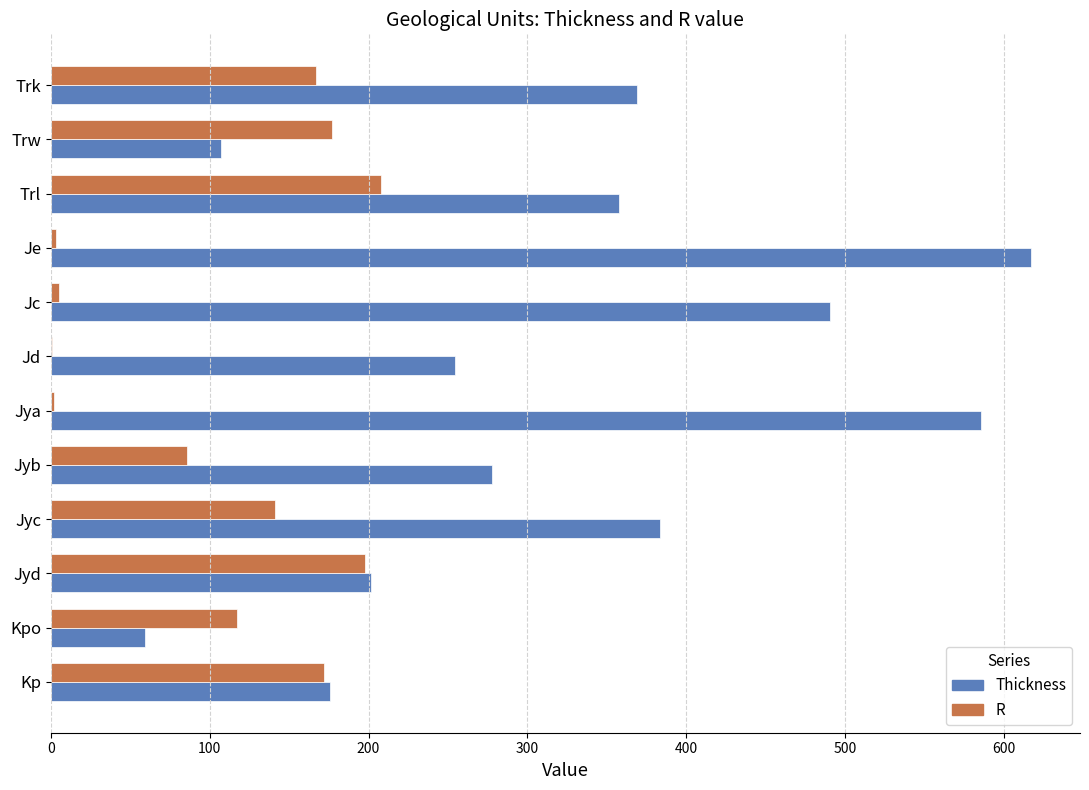

How many series are shown in this chart?

2